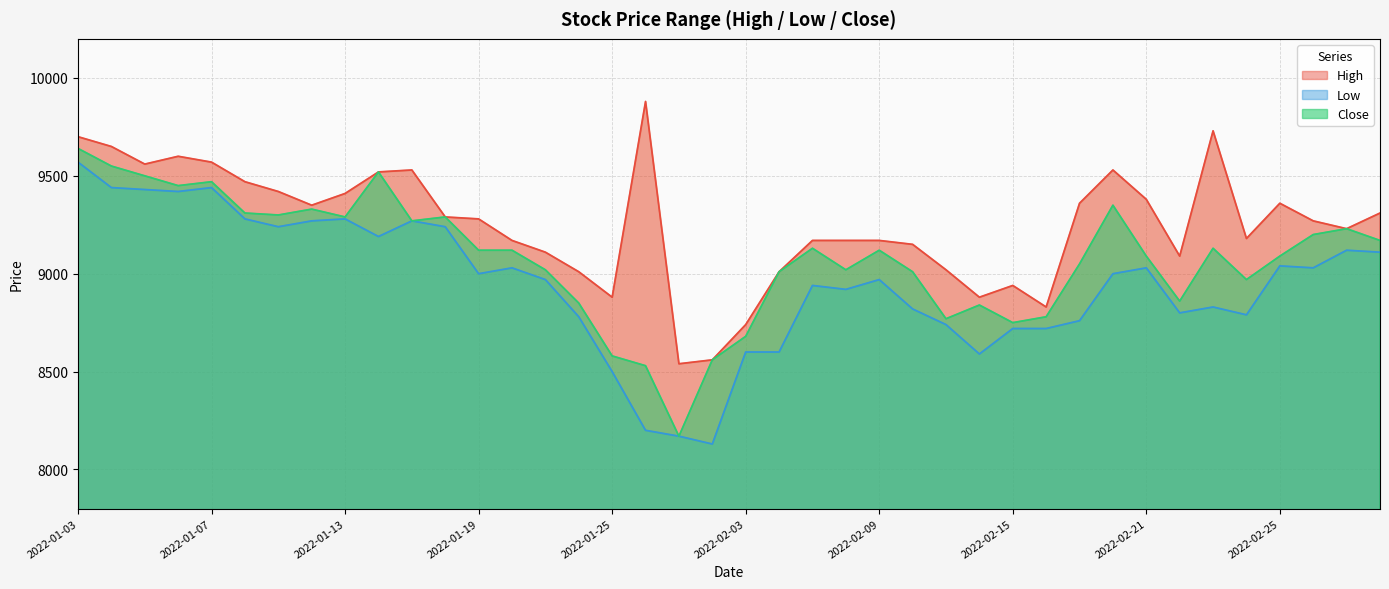

True or false: Low and Close intersect in this chart.

False